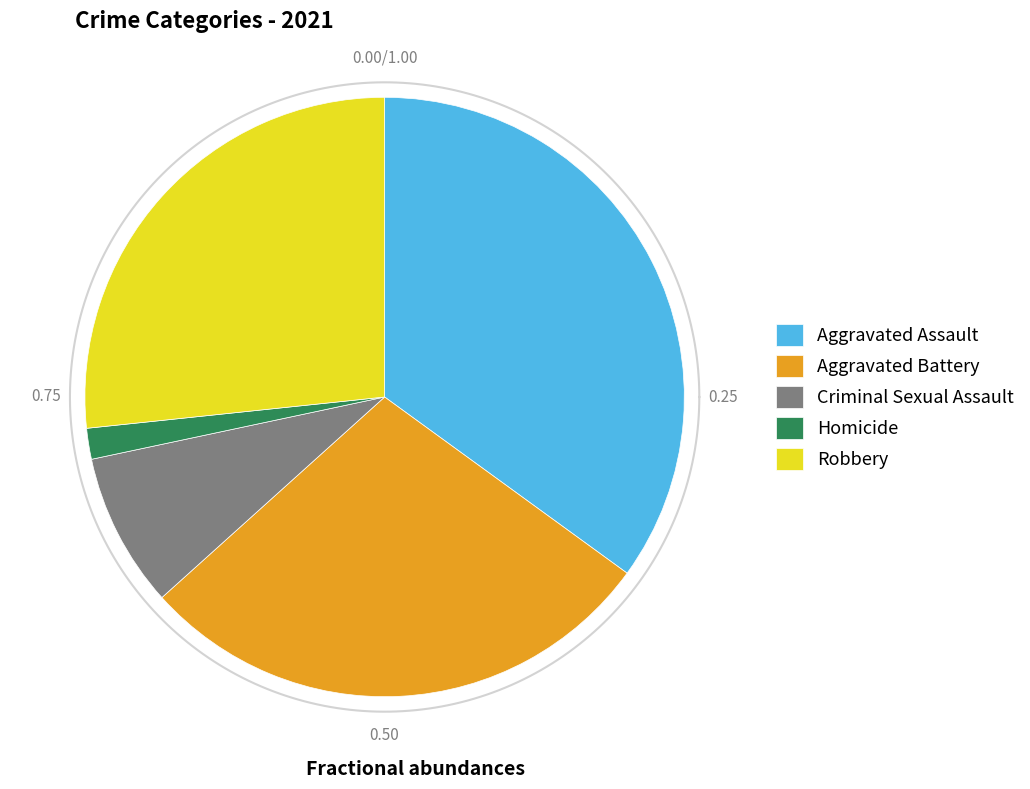

Count the number of slices in the pie.

5